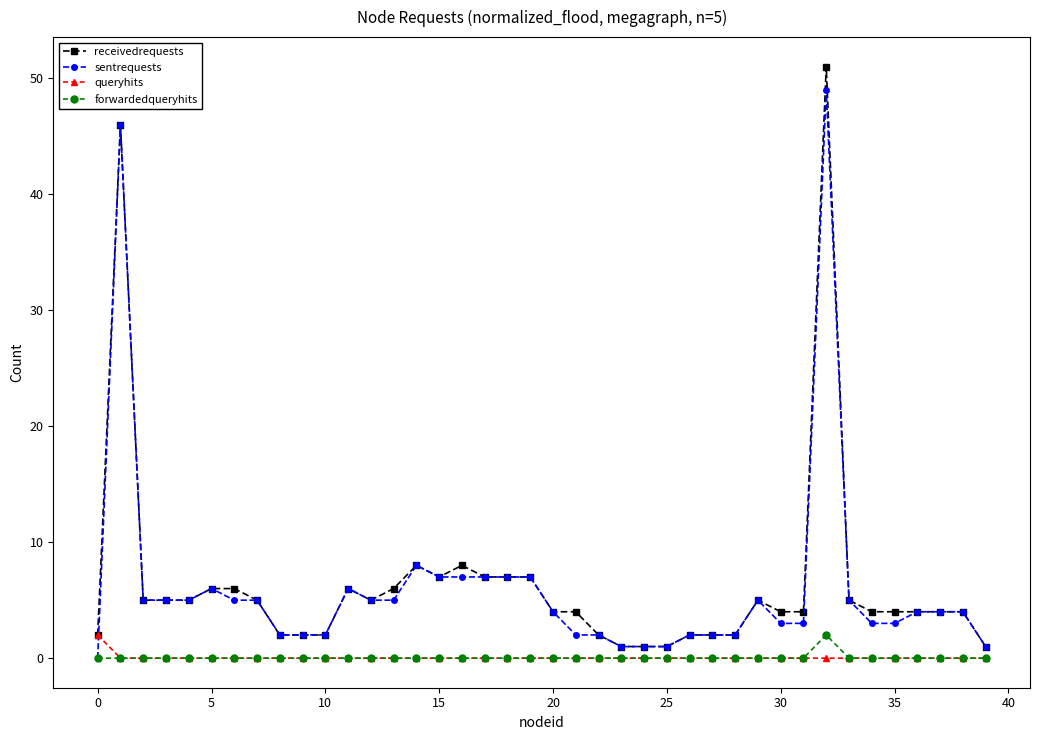

True or false: receivedrequests and forwardedqueryhits cross at least once.

False